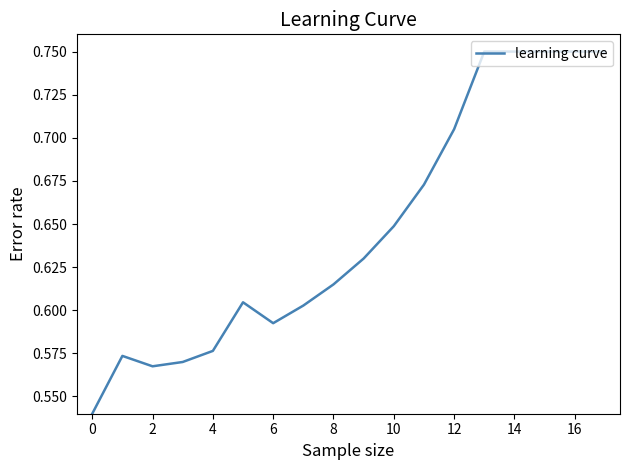

Does the chart have visible grid lines?

No